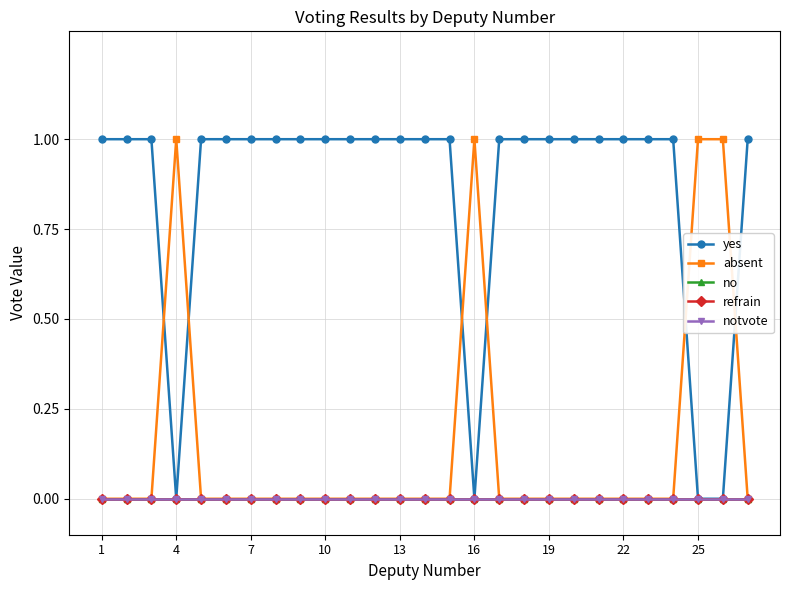

True or false: no and notvote cross at least once.

False